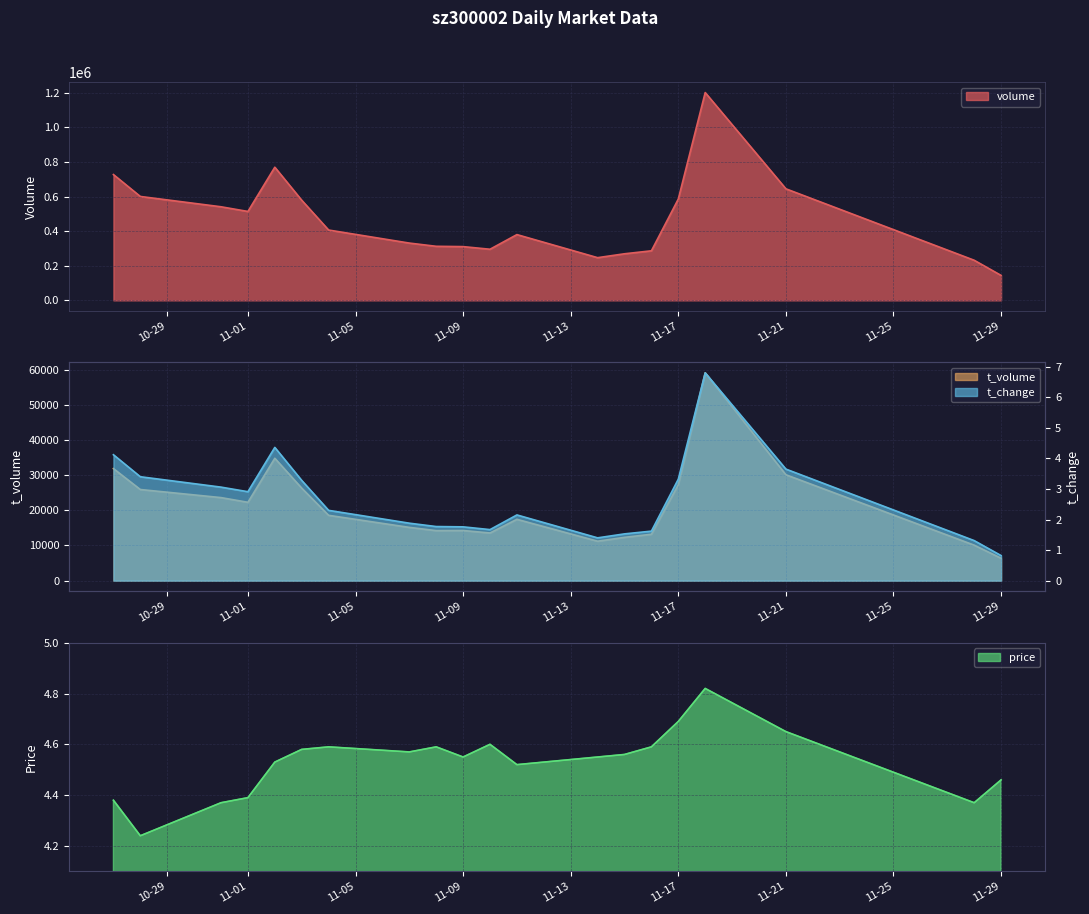

Is it true that t_change equals 1.3 at 2022-11-28?

True